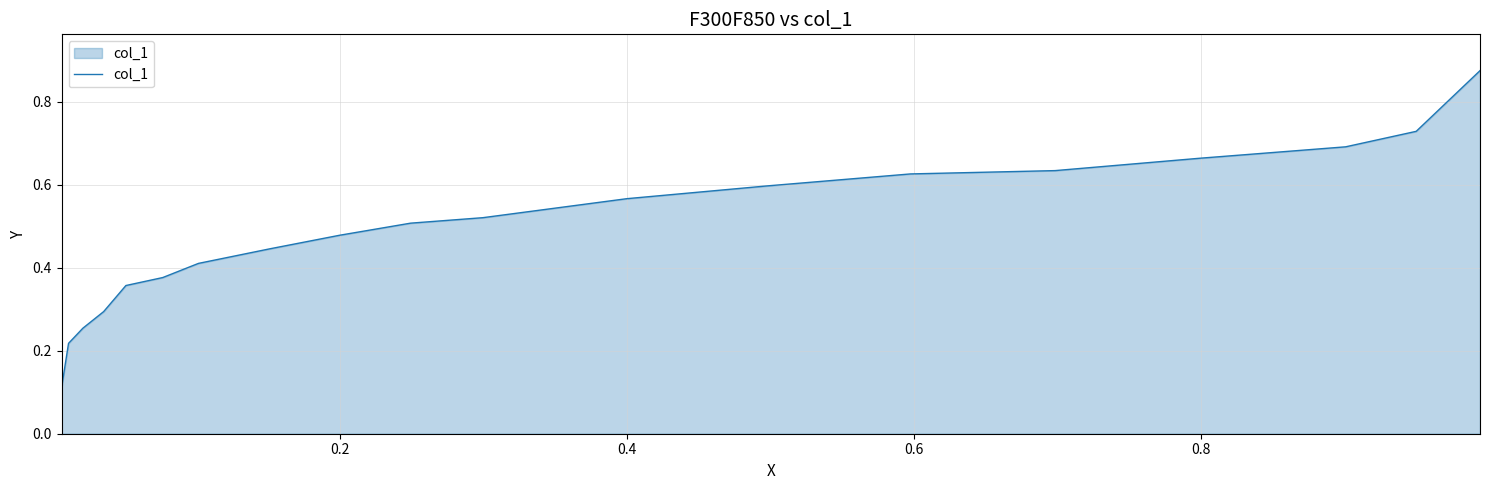

What is the difference between the maximum and minimum values?

0.8